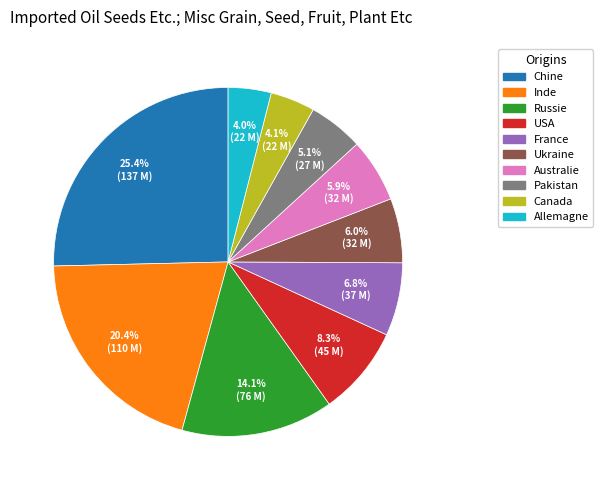

Is the sum of Allemagne and Pakistan greater than half?

No